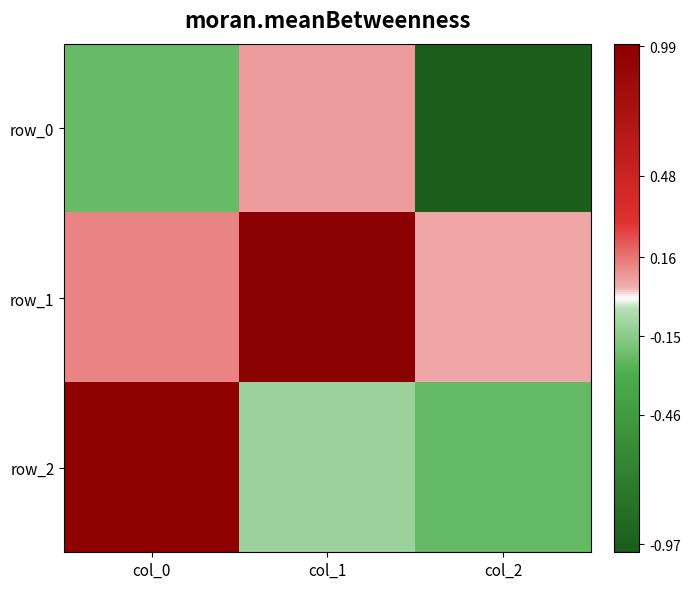

How many values in row_0 are below zero?

2